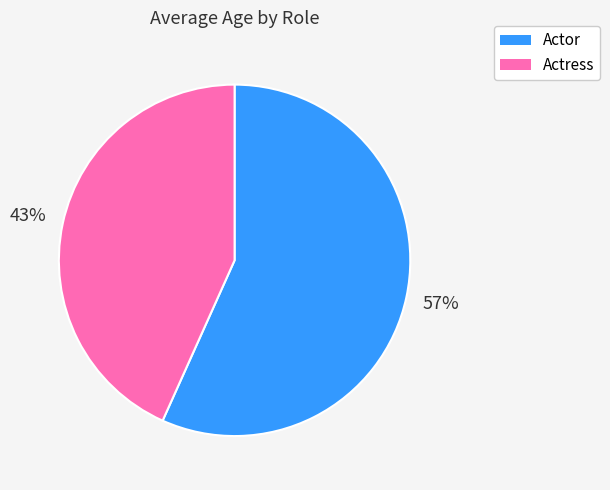

To the nearest percent, what percentage of the pie is Actor?

57%